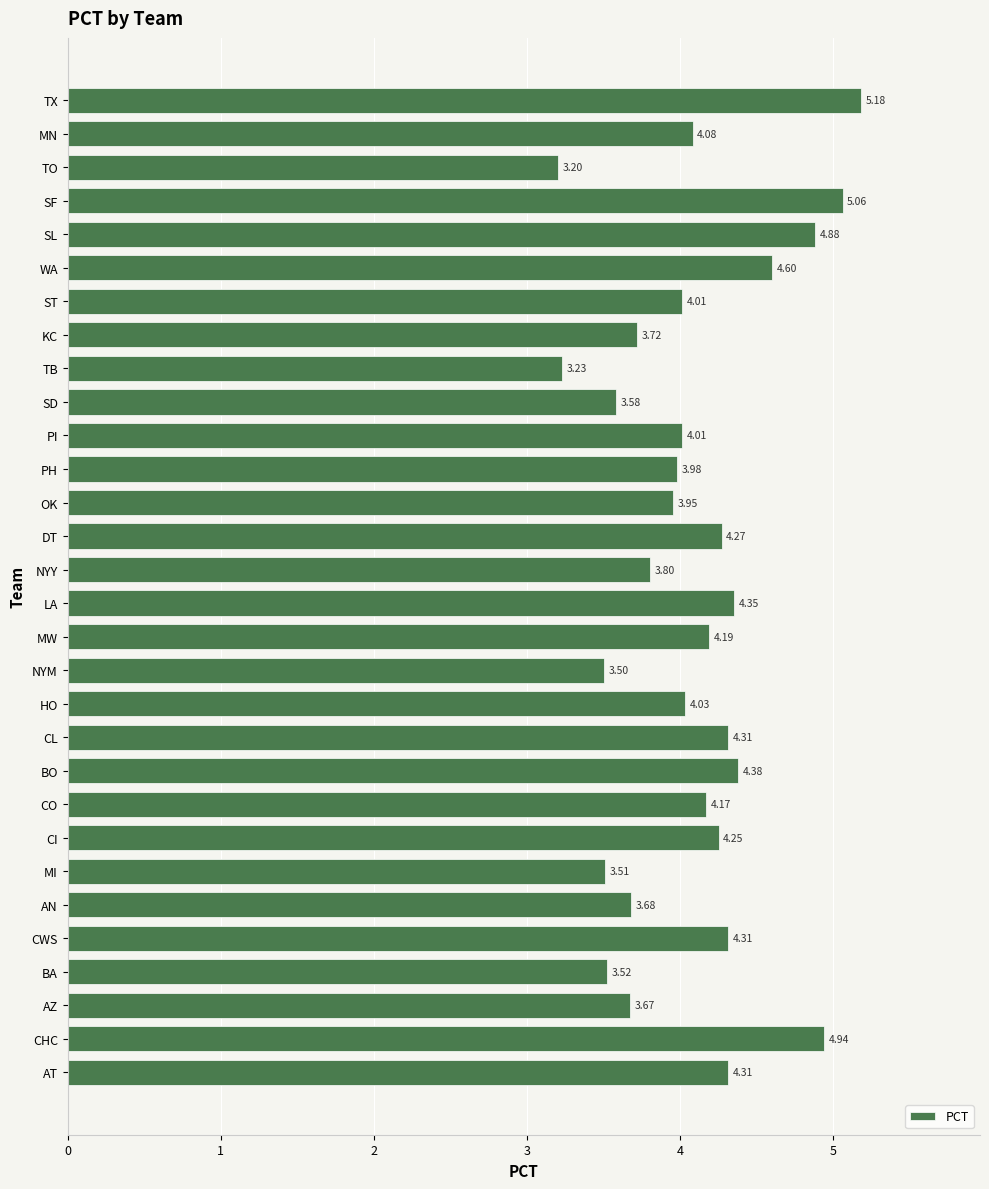

What is the sum of all values?

122.7